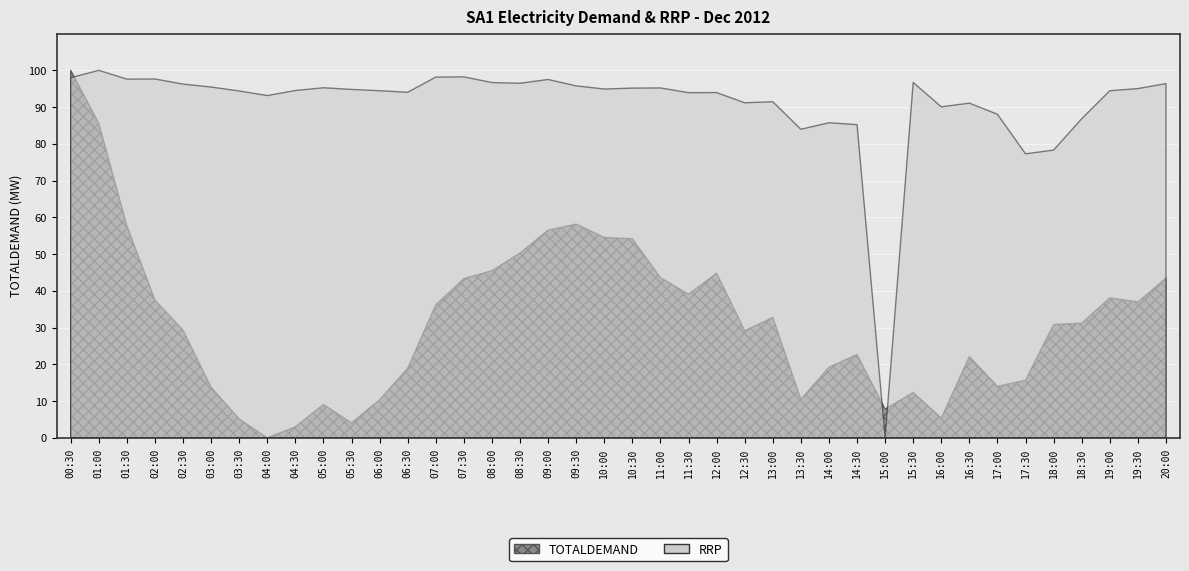

What is the difference between the maximum and minimum values in the TOTALDEMAND series?

357.9